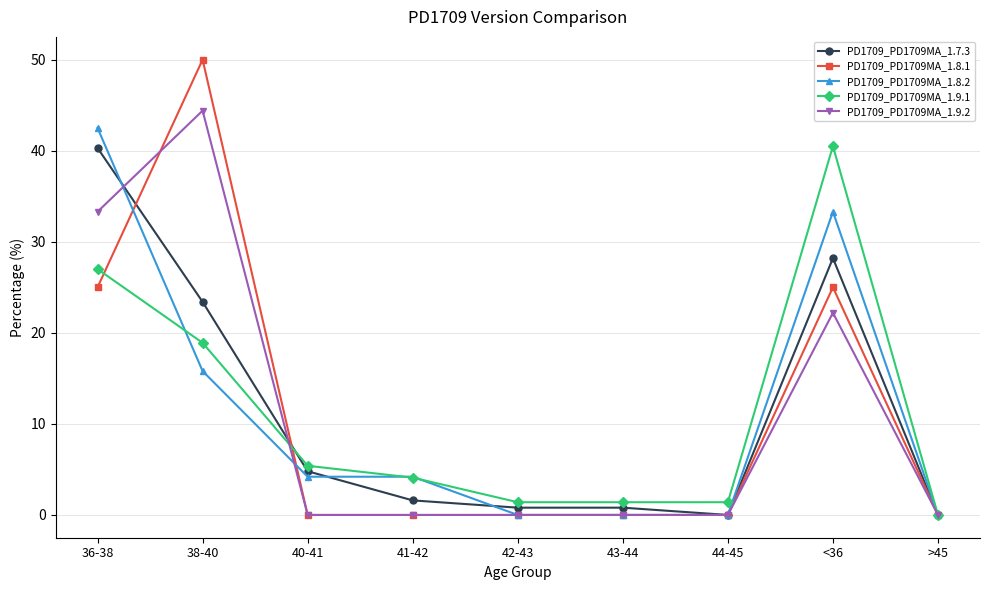

What is the difference between the PD1709_PD1709MA_1.8.2 values at 38-40 and <36?

17.5